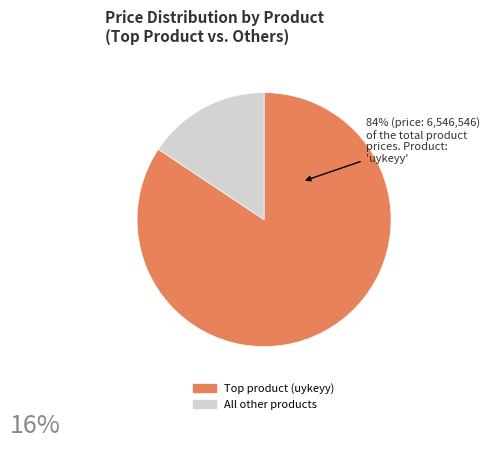

Is there a majority slice in this chart?

Yes